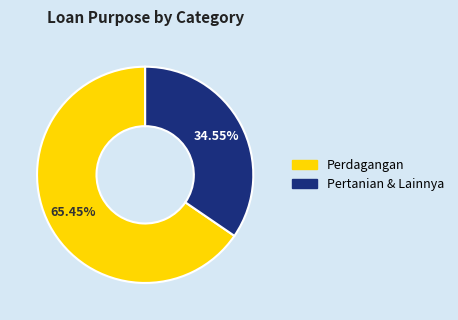

Is there any slice that represents more than half of the pie?

Yes